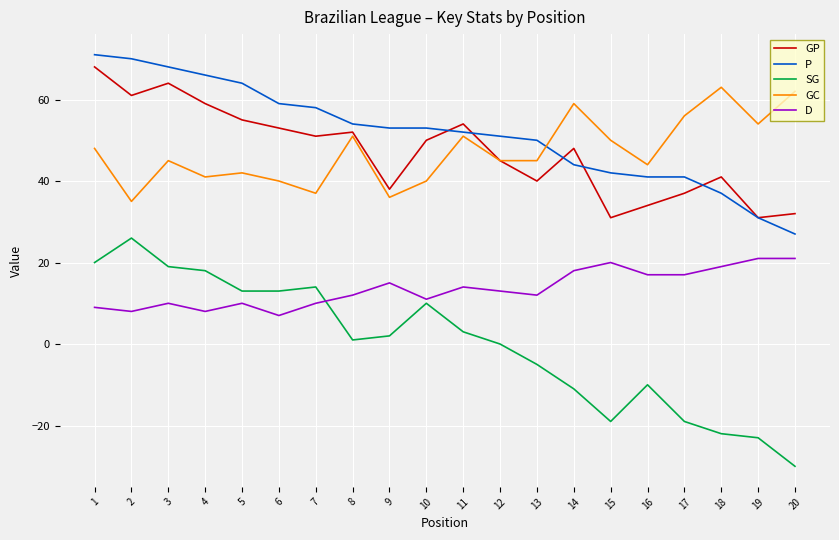

True or false: P has a value of 25 at 10.

False